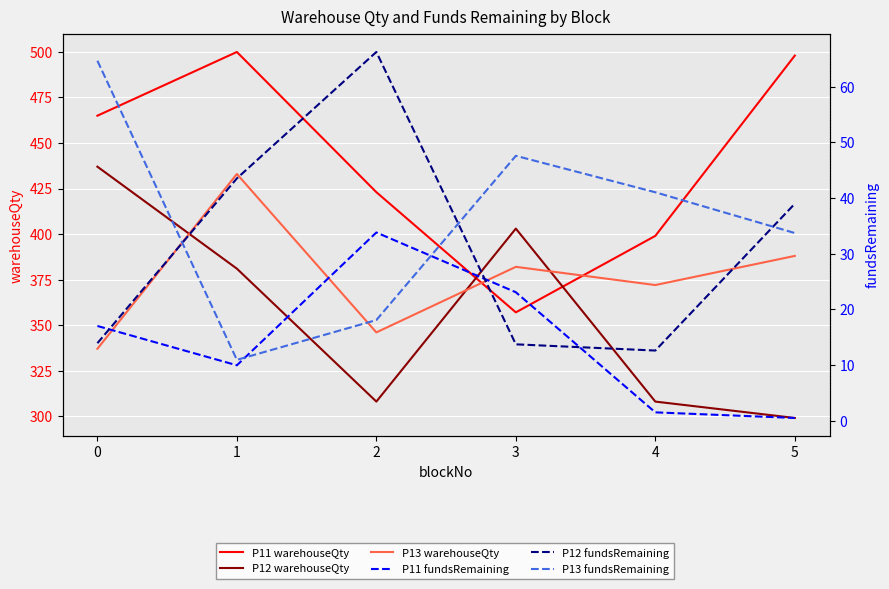

What is the value of the P11 fundsRemaining point at the 2nd from the left?

10.0